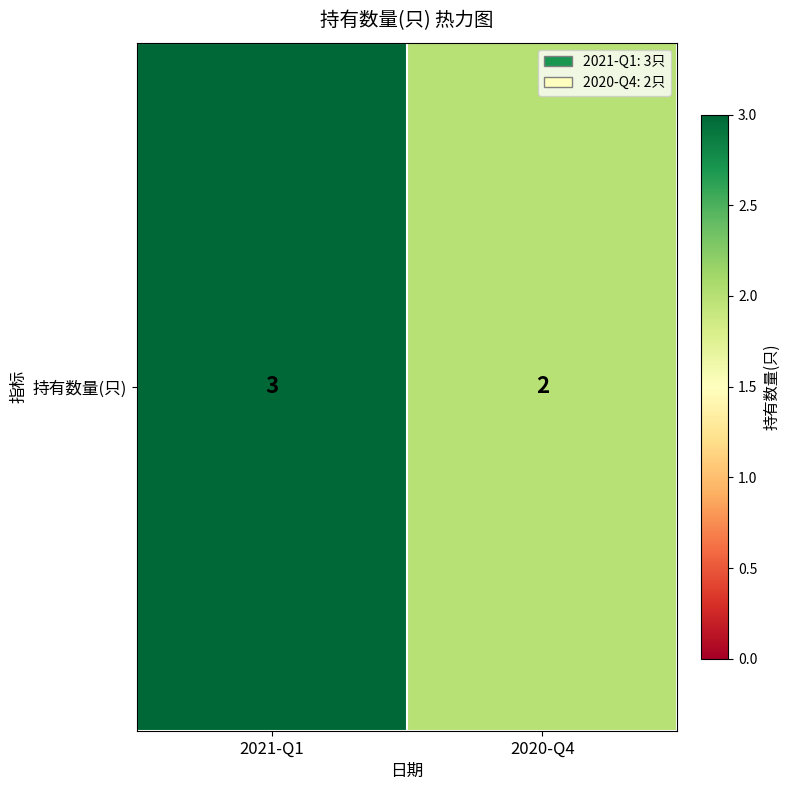

What is the ratio of the value at 2021-Q1 to the value at 2020-Q4?

1.5